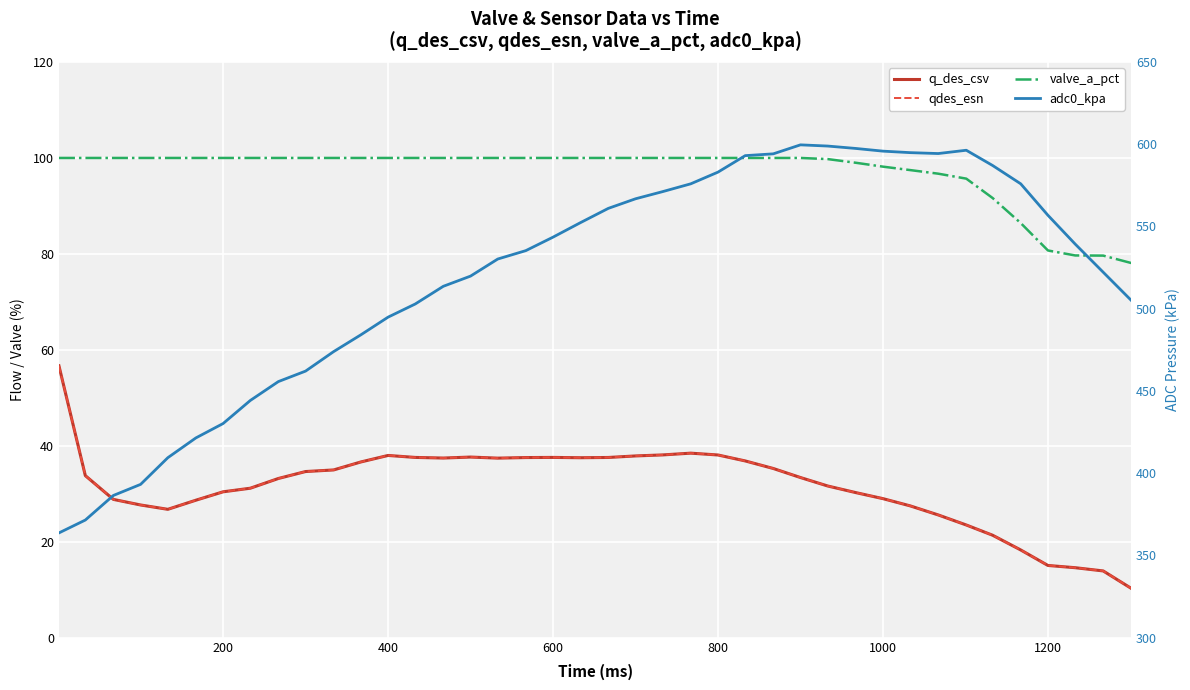

The valve_a_pct series shows 60.0 at 600. True or false?

False